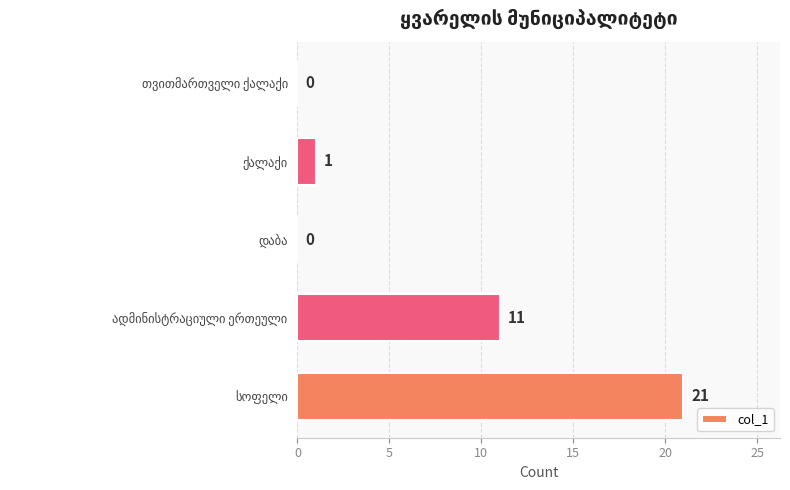

How many positive values are there?

3